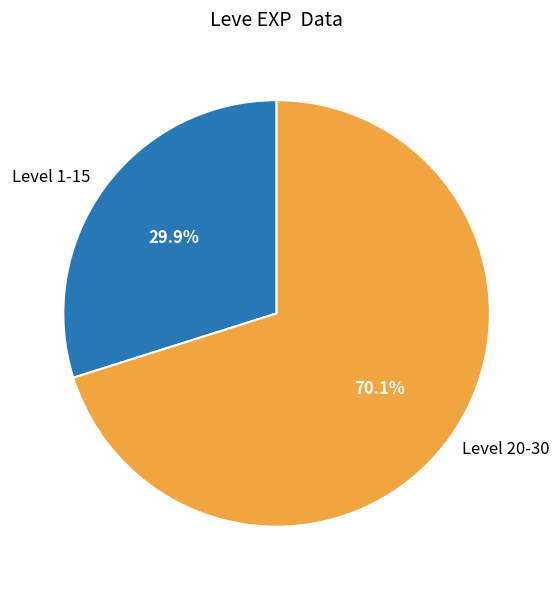

Does any single category account for the majority?

Yes